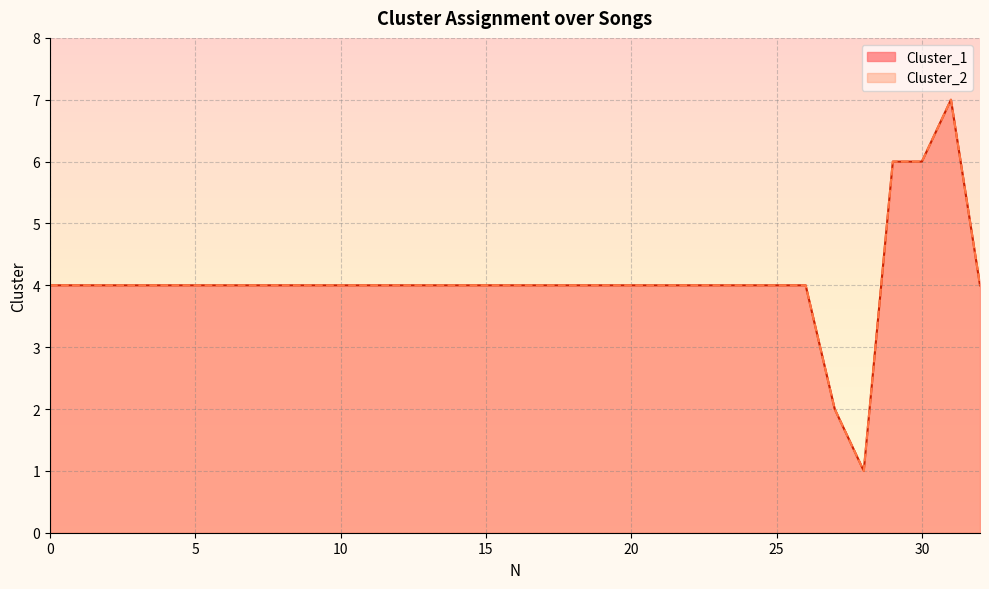

At which category is the sum across all series the highest?

31